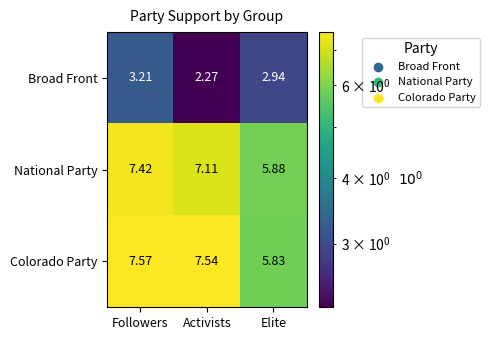

Which series has the largest total across all categories?

Colorado Party